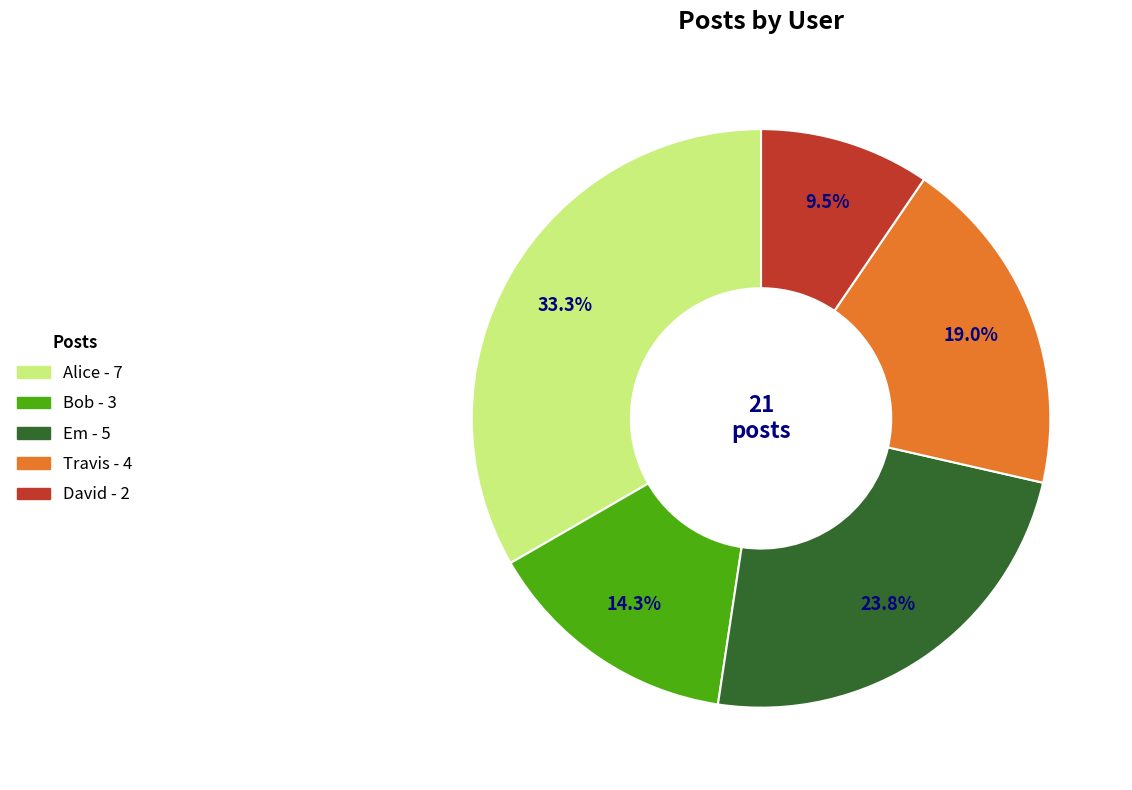

What is the largest slice in the pie chart?

Alice